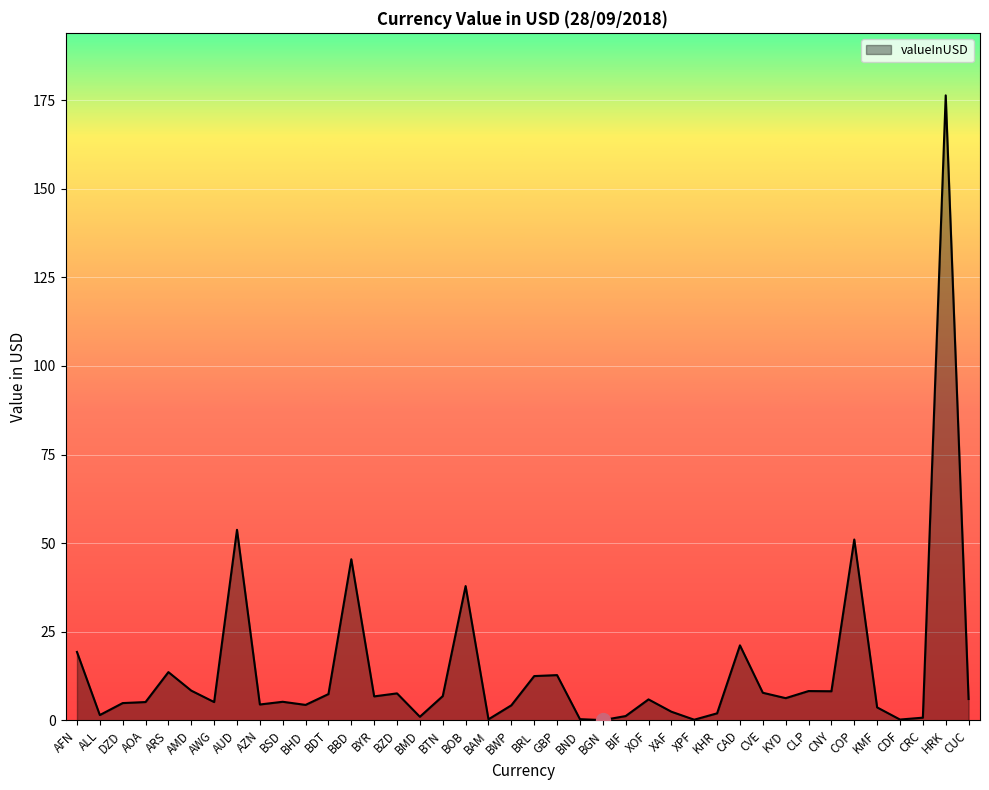

True or false: the data shows 66.6 at BOB.

False